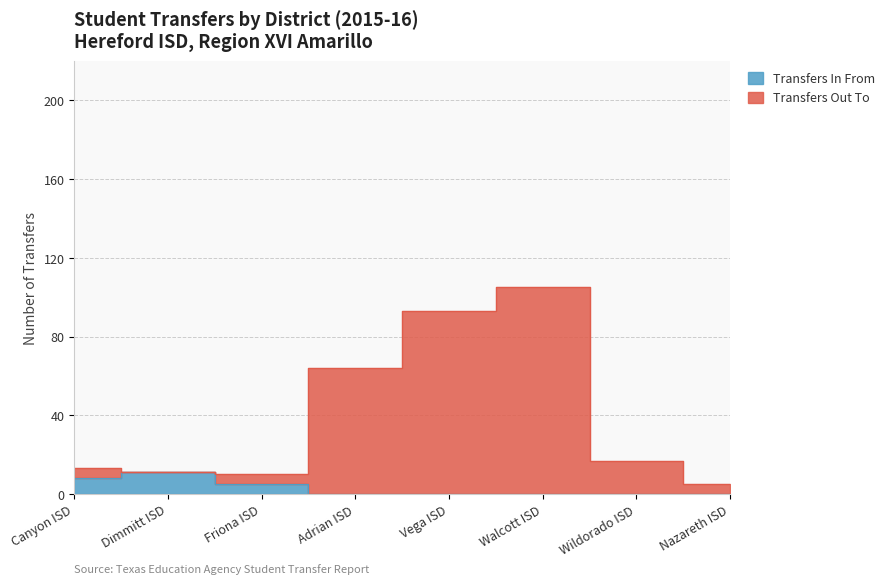

List the series in order of their overall mean, highest first.

Transfers Out To, Transfers In From